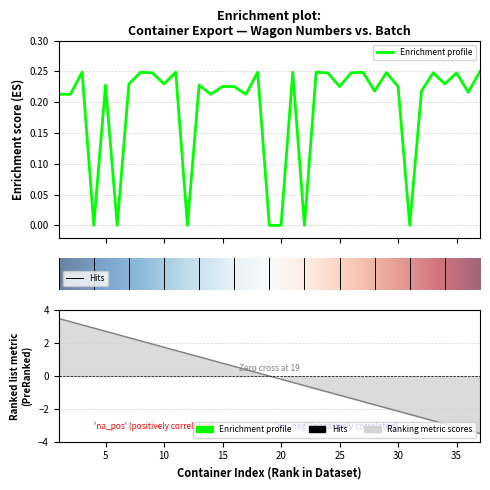

What is the sum of all values?

7.0